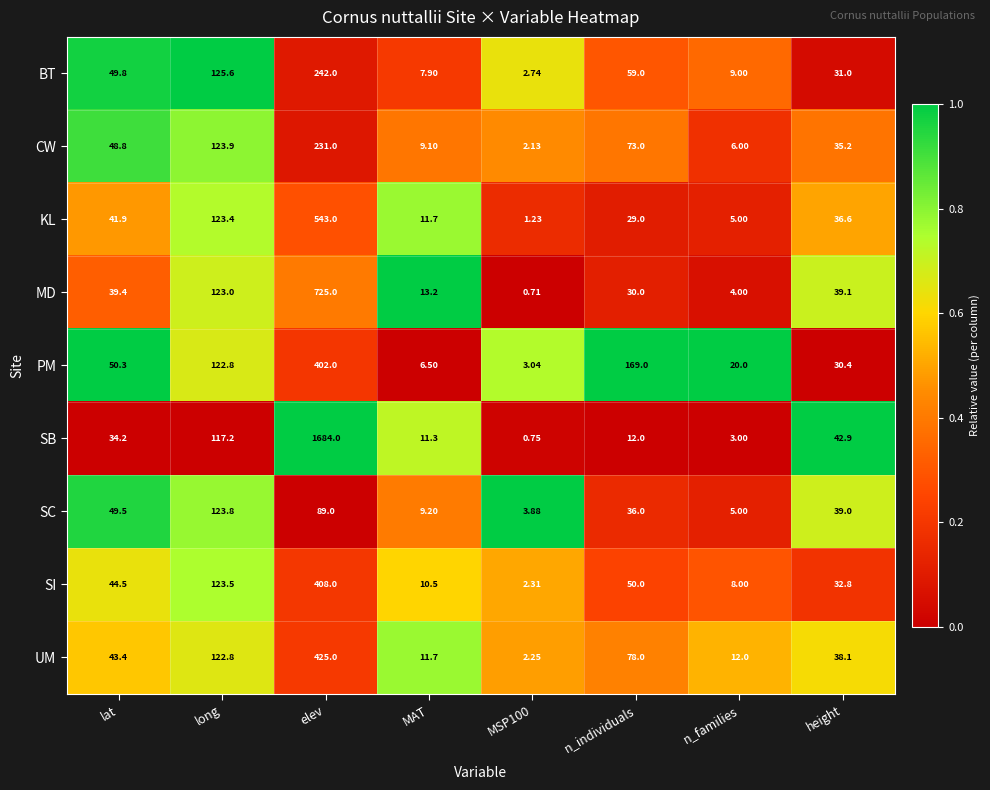

Which category has the highest value in the MD series?

elev